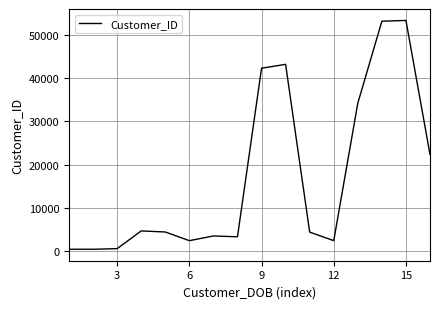

What is the greatest value displayed?

53423